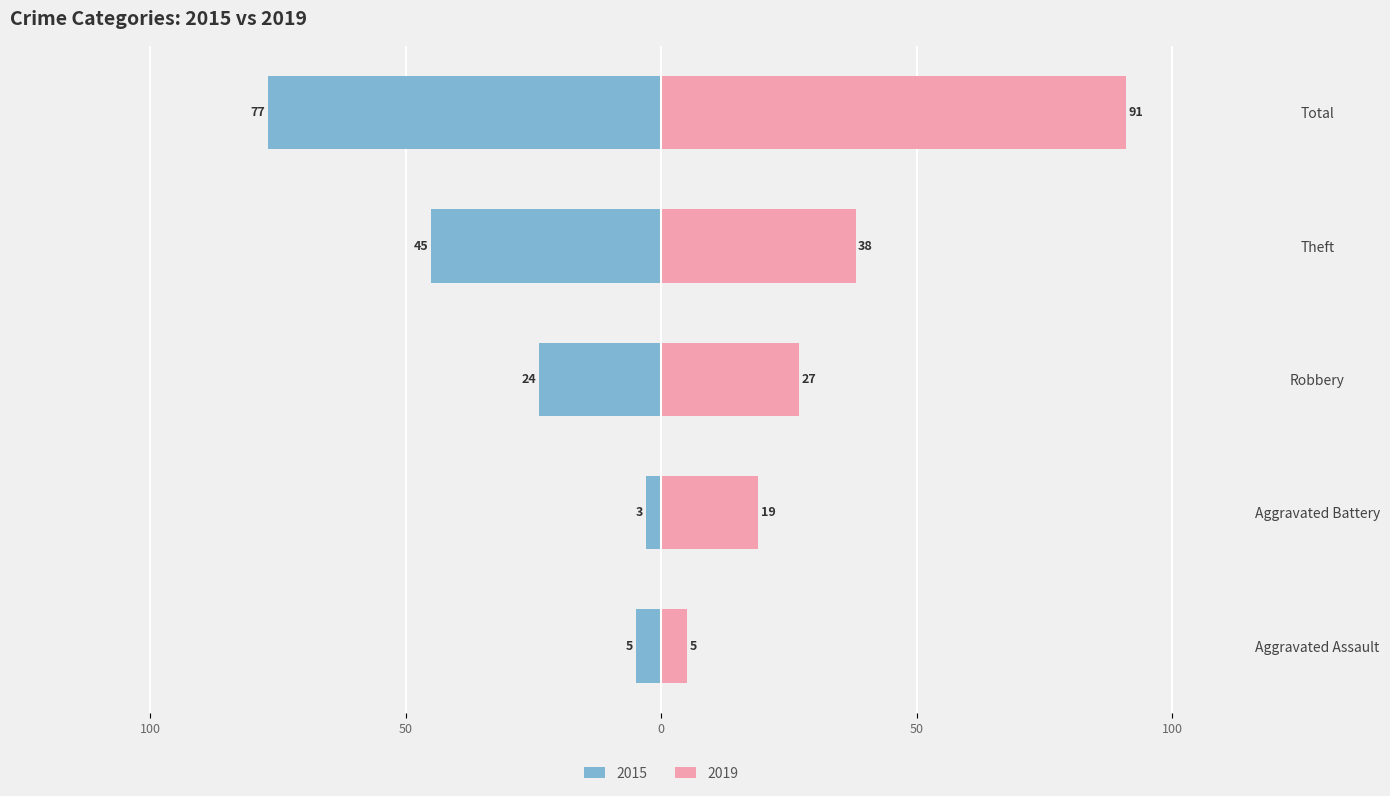

At how many categories does at least one series exceed -26?

5